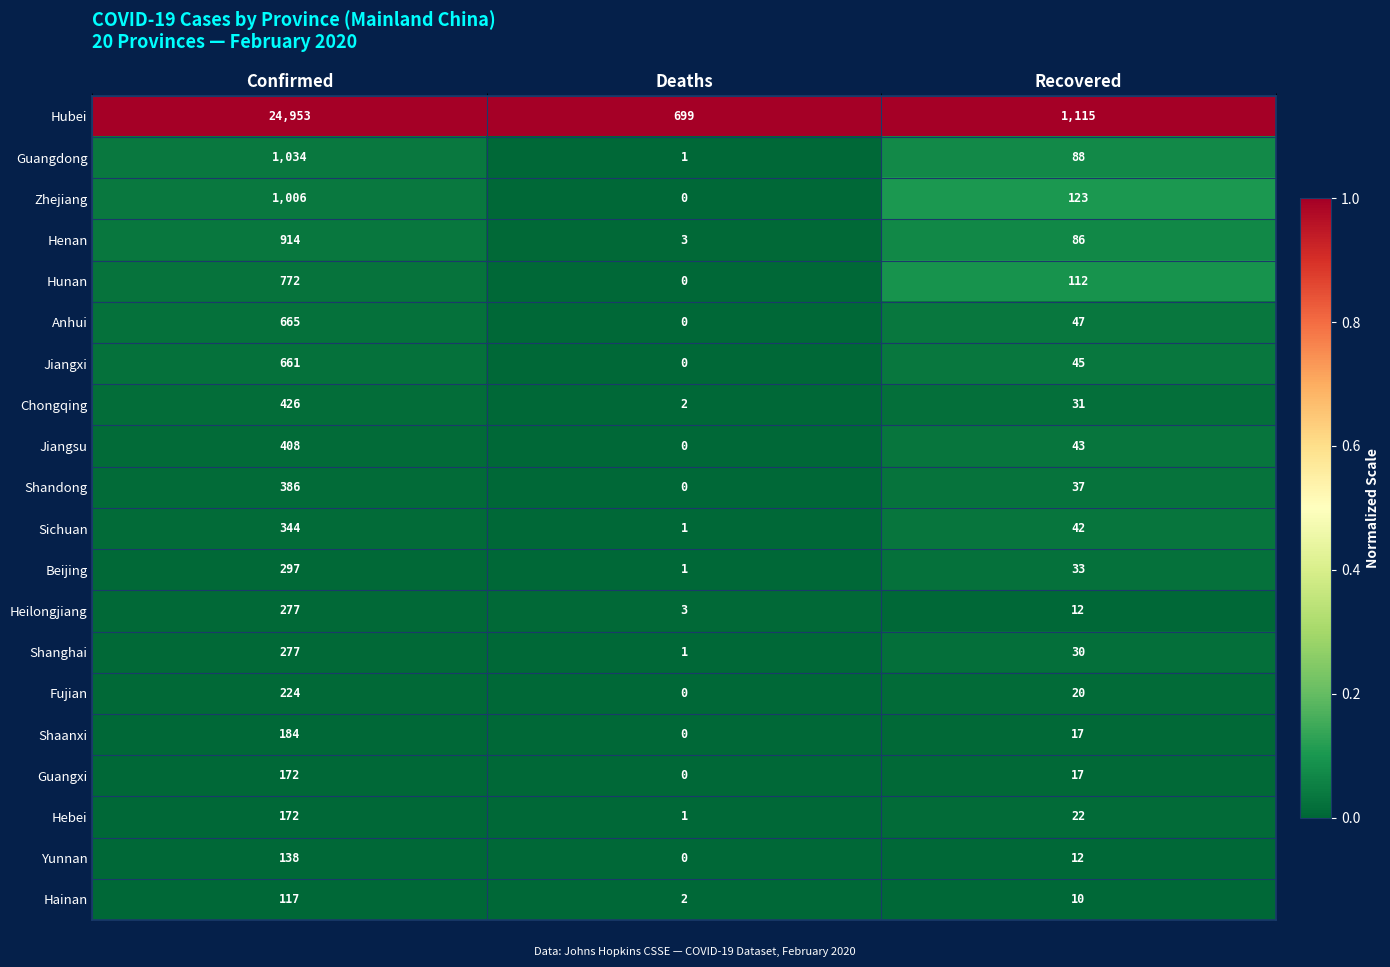

What is the greatest value displayed?

24953